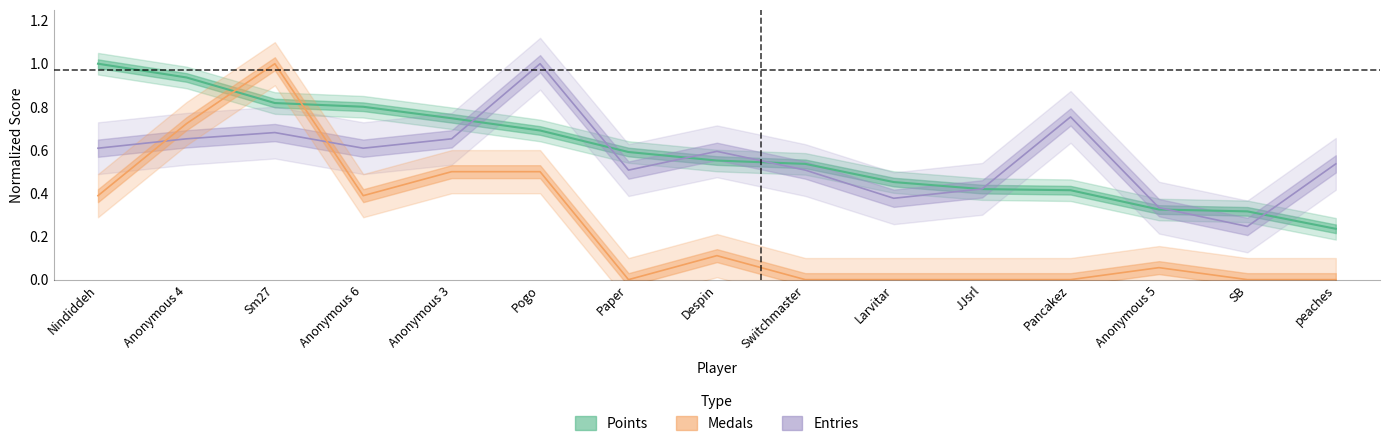

How many intersections are there between Entries and Points?

7